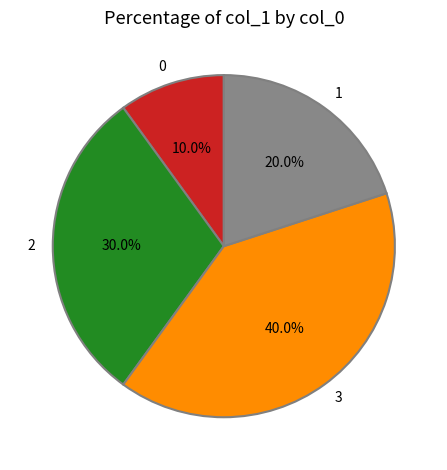

True or false: 3 accounts for 47% of the total.

False